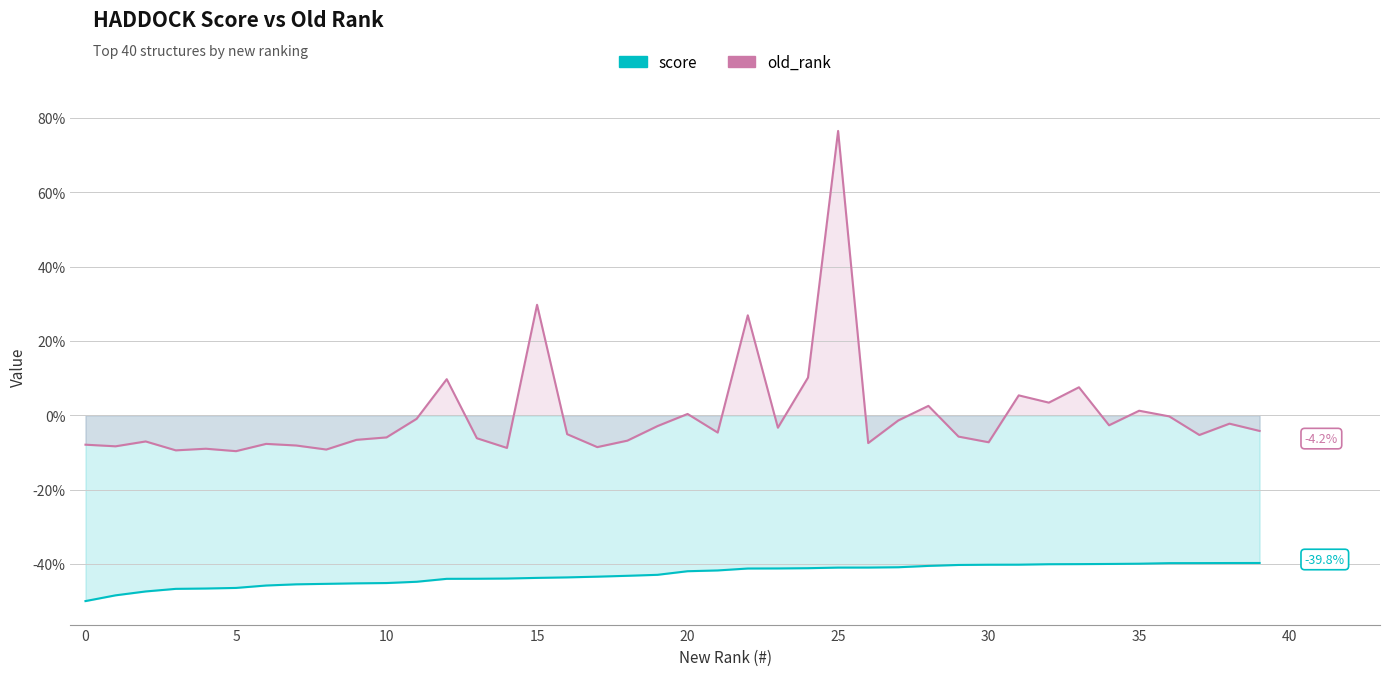

True or false: old_rank and score intersect in this chart.

False